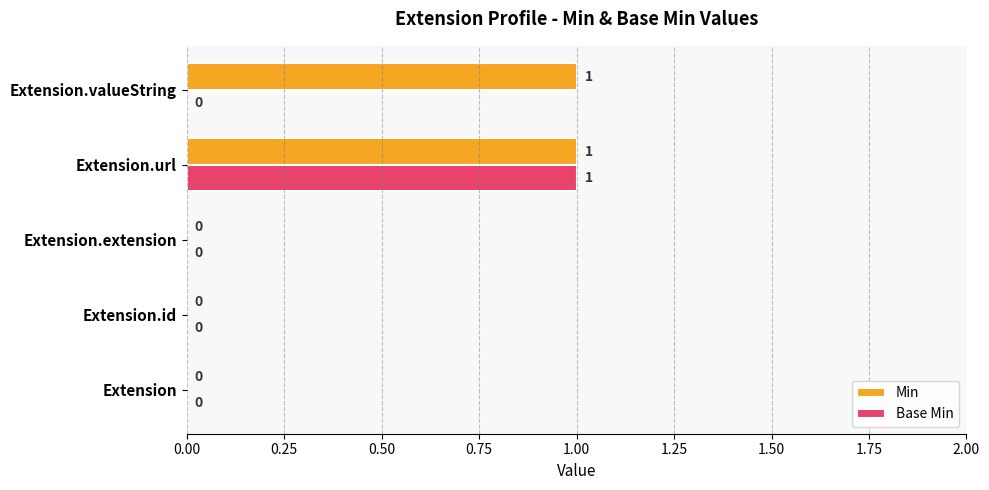

What are all the series names shown in the legend?

Min, Base Min